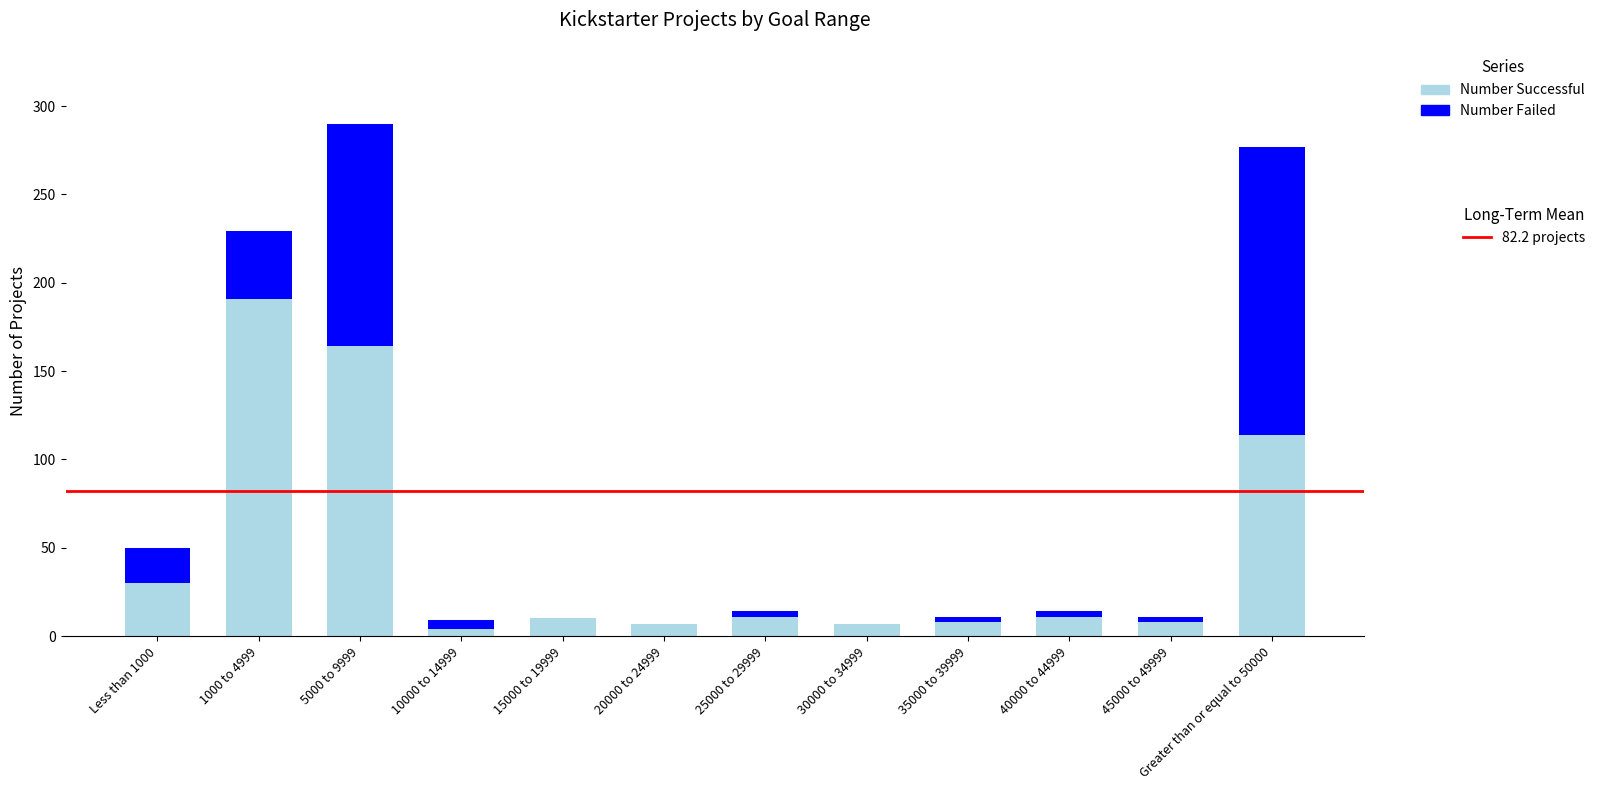

What is the total value across all series at 30000 to 34999?

7